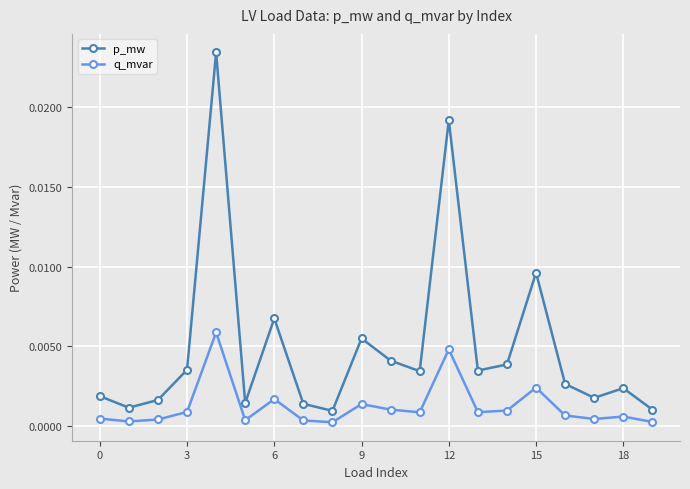

Does the chart have visible grid lines?

Yes